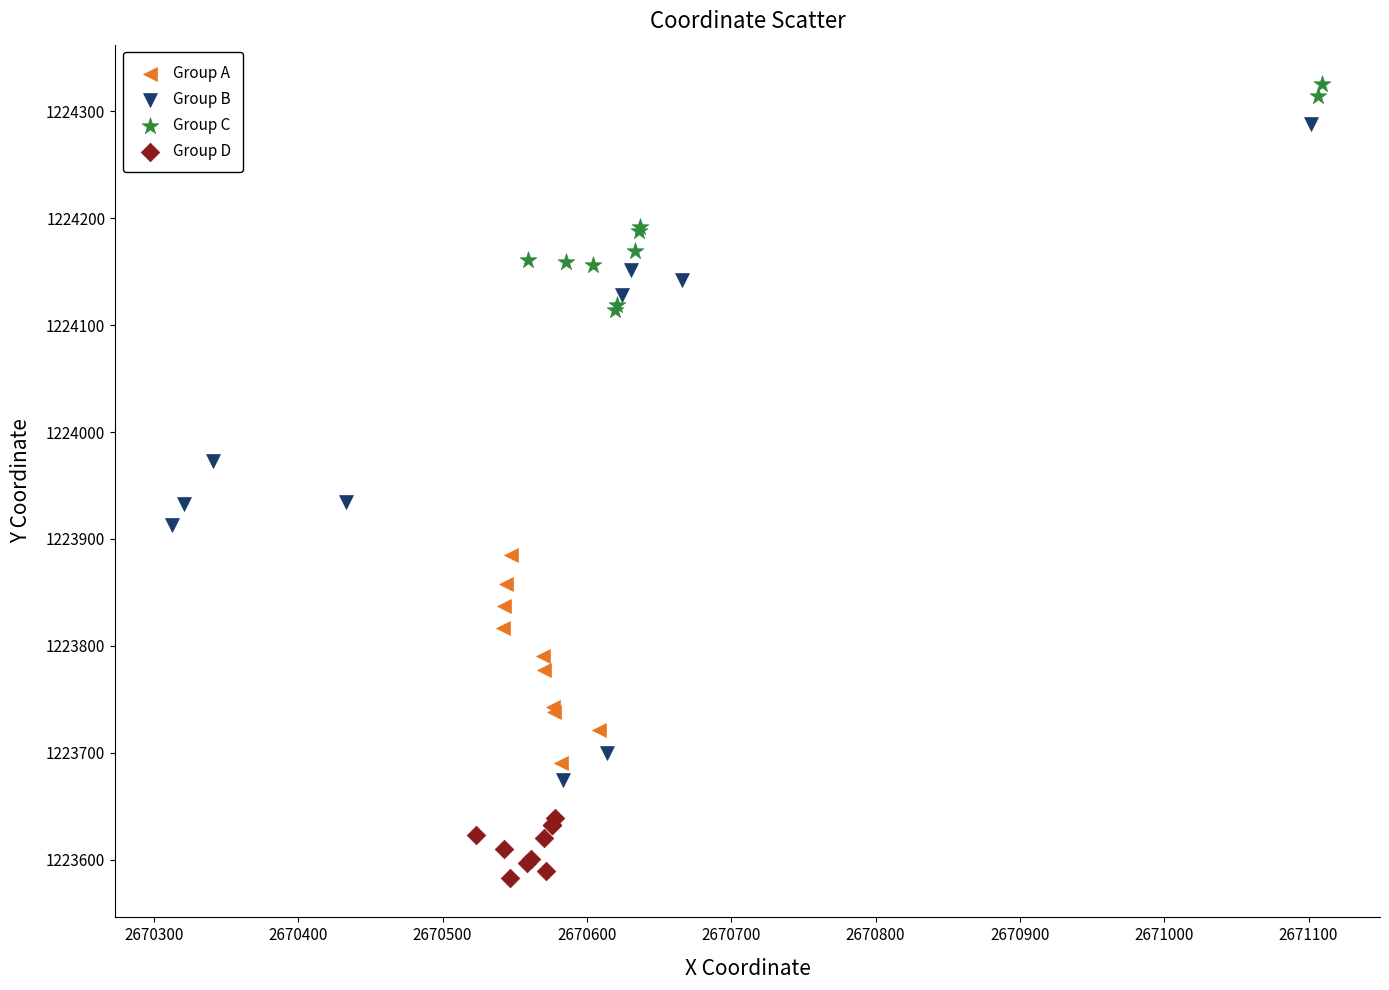

Which series reaches the minimum Y coordinate?

Group D